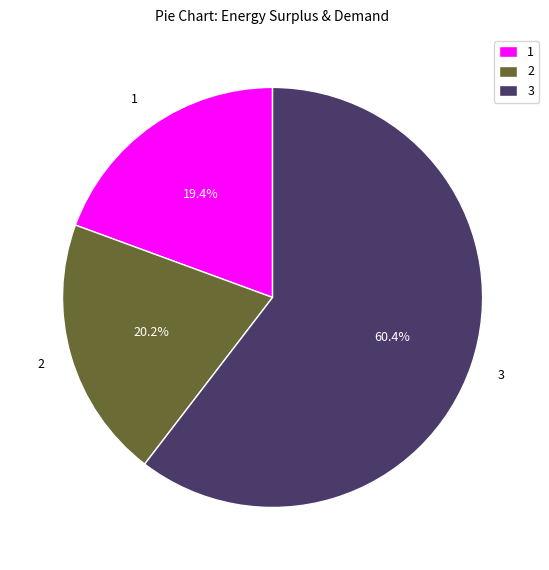

Does 3 account for over 50% of the chart?

Yes